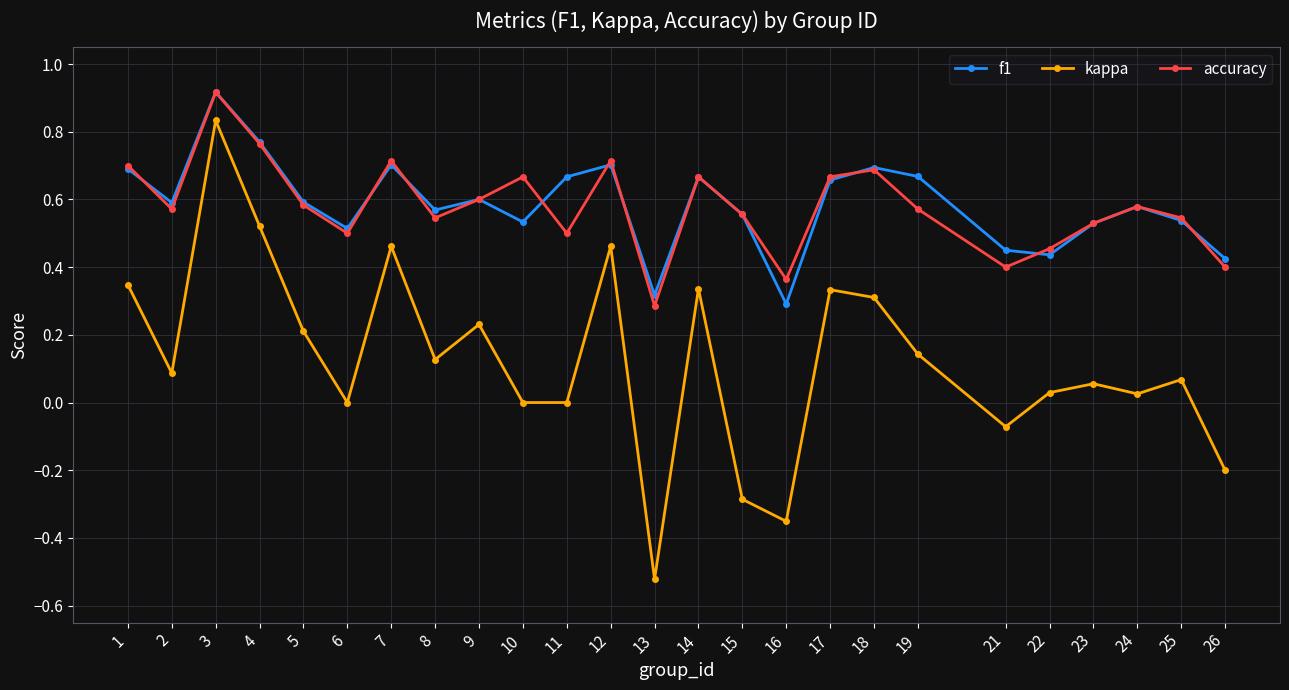

Which series has the largest range (max minus min)?

kappa